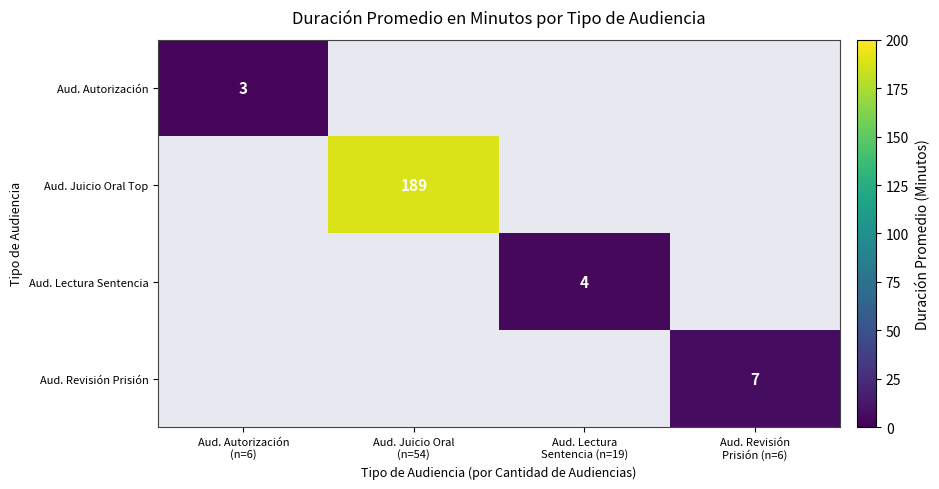

Rank the categories by Aud. Lectura Sentencia value from highest to lowest.

Aud. Autorización (n=6), Aud. Juicio Oral (n=54), Aud. Lectura Sentencia (n=19), Aud. Revisión Prisión (n=6)